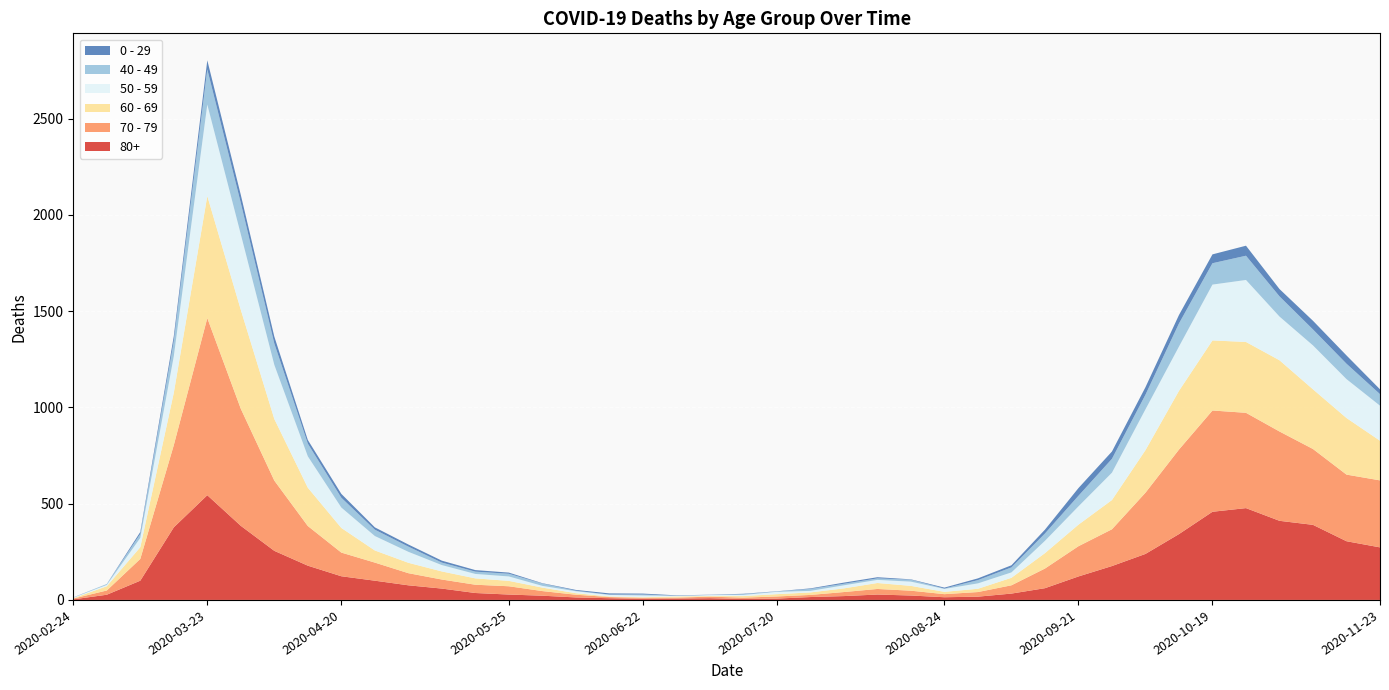

Reading right to left, list all the values displayed in this chart.

80+: 2020-11-23=273	2020-11-16=305	2020-11-09=390	2020-11-02=411	2020-10-26=477	2020-10-19=458	2020-10-12=342	2020-10-05=239	2020-09-28=176	2020-09-21=122	2020-09-14=61	2020-09-07=33	2020-08-31=17	2020-08-24=14	2020-08-17=23	2020-08-10=28	2020-08-03=20	2020-07-27=15	2020-07-20=7	2020-07-13=5	2020-07-06=9	2020-06-29=7	2020-06-22=6	2020-06-15=9	2020-06-08=13	2020-06-01=22	2020-05-25=28	2020-05-18=36	2020-05-11=59	2020-05-04=76	2020-04-27=100	2020-04-20=123	2020-04-13=178	2020-04-06=255	2020-03-30=385	2020-03-23=544	2020-03-16=377	2020-03-09=100	2020-03-02=27	2020-02-24=3
70 - 79: 2020-11-23=348	2020-11-16=346	2020-11-09=394	2020-11-02=464	2020-10-26=495	2020-10-19=526	2020-10-12=439	2020-10-05=318	2020-09-28=191	2020-09-21=157	2020-09-14=102	2020-09-07=43	2020-08-31=24	2020-08-24=16	2020-08-17=25	2020-08-10=29	2020-08-03=21	2020-07-27=11	2020-07-20=11	2020-07-13=7	2020-07-06=8	2020-06-29=5	2020-06-22=5	2020-06-15=6	2020-06-08=14	2020-06-01=24	2020-05-25=43	2020-05-18=43	2020-05-11=47	2020-05-04=63	2020-04-27=94	2020-04-20=123	2020-04-13=206	2020-04-06=365	2020-03-30=608	2020-03-23=920	2020-03-16=427	2020-03-09=113	2020-03-02=22	2020-02-24=4
60 - 69: 2020-11-23=206	2020-11-16=294	2020-11-09=310	2020-11-02=370	2020-10-26=368	2020-10-19=364	2020-10-12=305	2020-10-05=221	2020-09-28=152	2020-09-21=112	2020-09-14=80	2020-09-07=39	2020-08-31=17	2020-08-24=12	2020-08-17=25	2020-08-10=31	2020-08-03=19	2020-07-27=13	2020-07-20=12	2020-07-13=8	2020-07-06=3	2020-06-29=6	2020-06-22=3	2020-06-15=3	2020-06-08=8	2020-06-01=18	2020-05-25=28	2020-05-18=33	2020-05-11=42	2020-05-04=54	2020-04-27=63	2020-04-20=128	2020-04-13=199	2020-04-06=320	2020-03-30=514	2020-03-23=634	2020-03-16=272	2020-03-09=61	2020-03-02=22	2020-02-24=2
50 - 59: 2020-11-23=182	2020-11-16=202	2020-11-09=228	2020-11-02=227	2020-10-26=322	2020-10-19=290	2020-10-12=230	2020-10-05=212	2020-09-28=142	2020-09-21=95	2020-09-14=64	2020-09-07=28	2020-08-31=28	2020-08-24=15	2020-08-17=22	2020-08-10=16	2020-08-03=16	2020-07-27=8	2020-07-20=12	2020-07-13=6	2020-07-06=5	2020-06-29=3	2020-06-22=9	2020-06-15=8	2020-06-08=10	2020-06-01=9	2020-05-25=23	2020-05-18=23	2020-05-11=33	2020-05-04=57	2020-04-27=75	2020-04-20=106	2020-04-13=163	2020-04-06=281	2020-03-30=392	2020-03-23=475	2020-03-16=190	2020-03-09=48	2020-03-02=7	2020-02-24=3
40 - 49: 2020-11-23=60	2020-11-16=80	2020-11-09=83	2020-11-02=105	2020-10-26=126	2020-10-19=111	2020-10-12=120	2020-10-05=76	2020-09-28=72	2020-09-21=55	2020-09-14=38	2020-09-07=26	2020-08-31=17	2020-08-24=2	2020-08-17=10	2020-08-10=8	2020-08-03=8	2020-07-27=10	2020-07-20=2	2020-07-13=4	2020-07-06=1	2020-06-29=1	2020-06-22=5	2020-06-15=2	2020-06-08=3	2020-06-01=12	2020-05-25=14	2020-05-18=12	2020-05-11=13	2020-05-04=27	2020-04-27=33	2020-04-20=51	2020-04-13=66	2020-04-06=111	2020-03-30=163	2020-03-23=183	2020-03-16=79	2020-03-09=21	2020-03-02=5	2020-02-24=0
0 - 29: 2020-11-23=25	2020-11-16=43	2020-11-09=45	2020-11-02=38	2020-10-26=52	2020-10-19=46	2020-10-12=44	2020-10-05=39	2020-09-28=38	2020-09-21=40	2020-09-14=20	2020-09-07=11	2020-08-31=9	2020-08-24=5	2020-08-17=2	2020-08-10=6	2020-08-03=6	2020-07-27=3	2020-07-20=1	2020-07-13=2	2020-07-06=1	2020-06-29=2	2020-06-22=5	2020-06-15=6	2020-06-08=4	2020-06-01=2	2020-05-25=6	2020-05-18=8	2020-05-11=10	2020-05-04=11	2020-04-27=12	2020-04-20=20	2020-04-13=19	2020-04-06=36	2020-03-30=42	2020-03-23=47	2020-03-16=25	2020-03-09=10	2020-03-02=0	2020-02-24=1